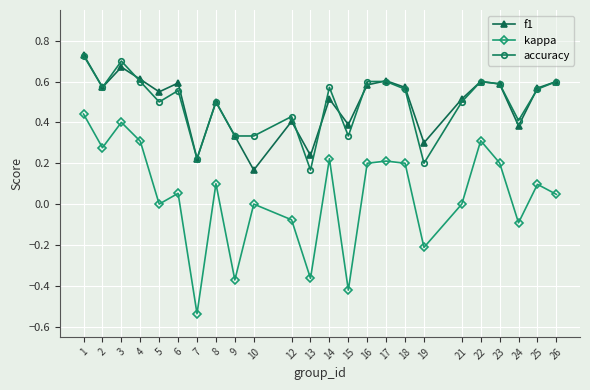

Is it true that f1 equals 0.3 at 10?

False